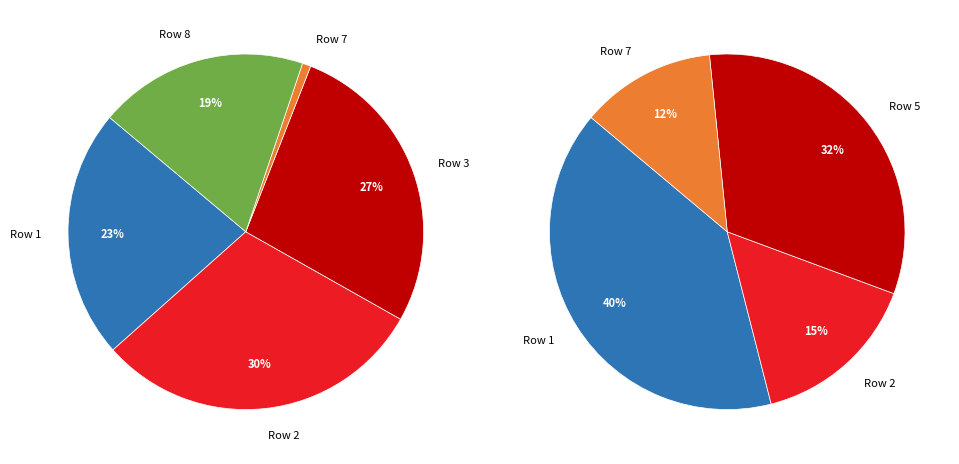

To the nearest percent, what is the difference between the Row 7 and Row 8 slice percentages?

18%